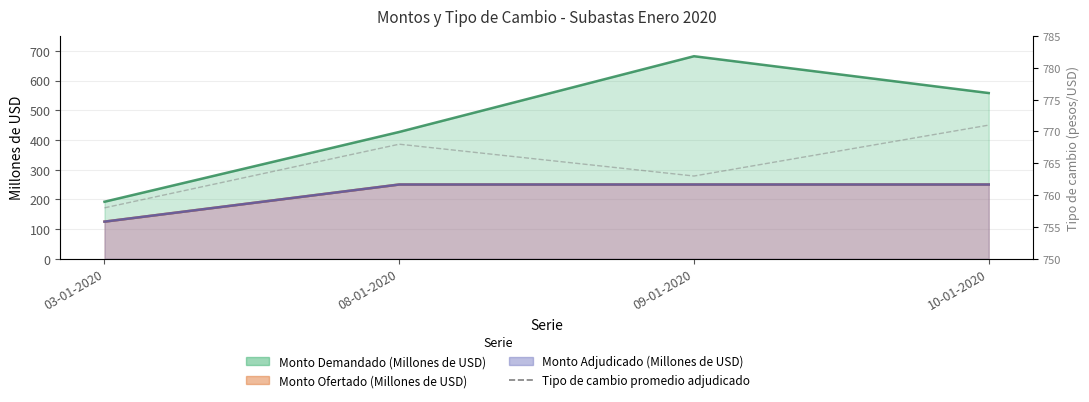

Reading right to left, extract all data points from this chart.

10-01-2020=771	09-01-2020=763	08-01-2020=768	03-01-2020=758